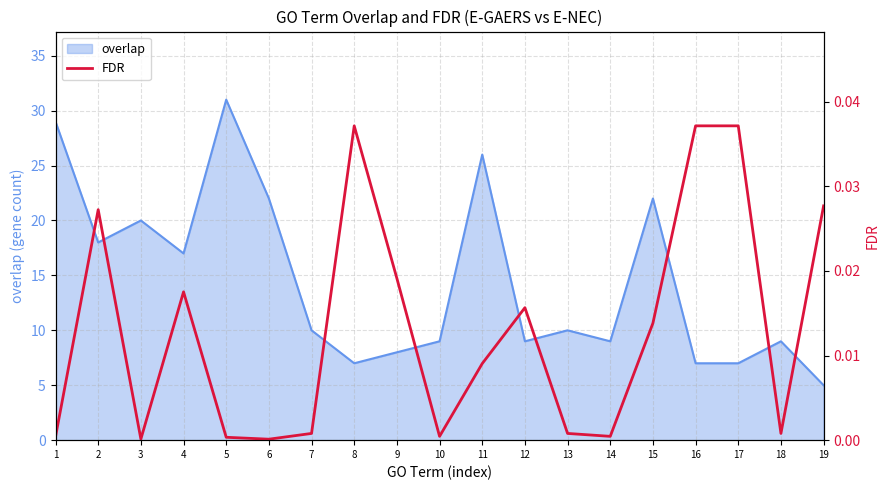

Does the chart display data point markers on the line(s)?

No